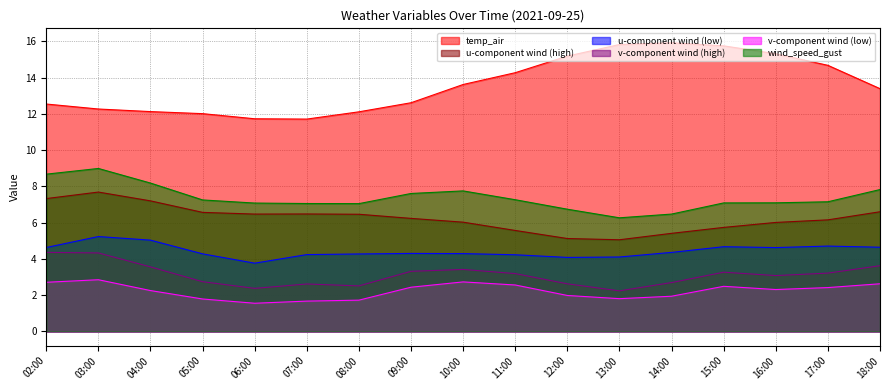

True or false: v_wind_low and wind_speed_gust cross at least once.

False